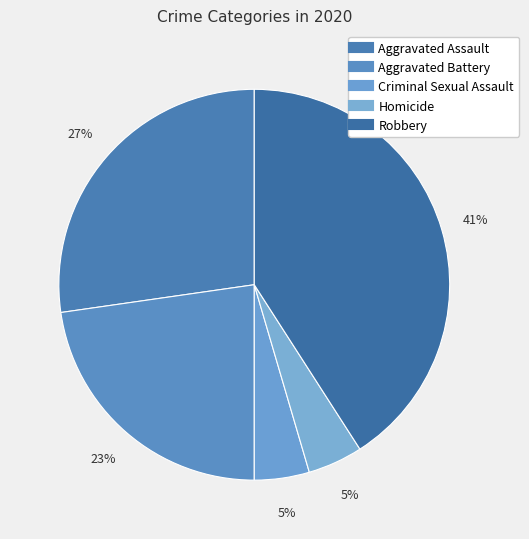

To the nearest percent, what percentage of the pie is Aggravated Assault?

27%